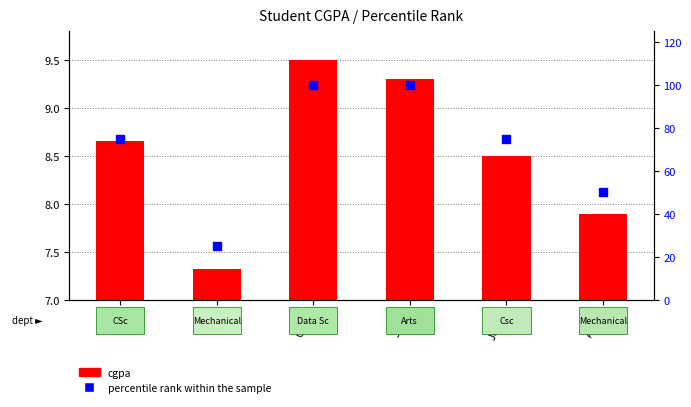

At how many categories does at least one series exceed 83?

2